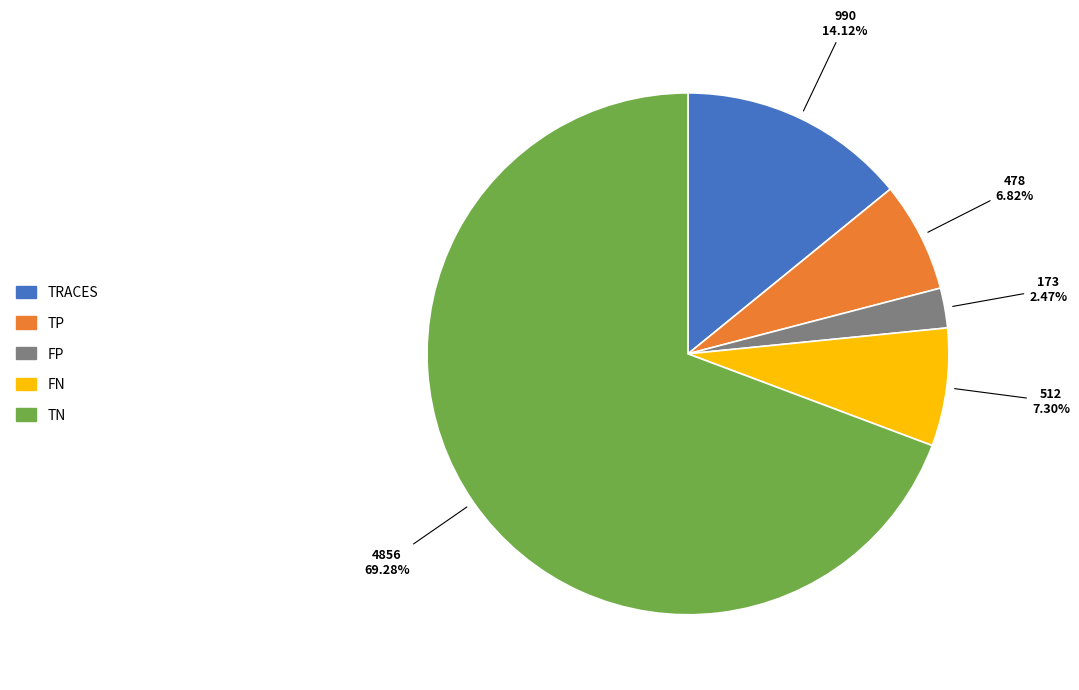

Is there any slice that represents more than half of the pie?

Yes